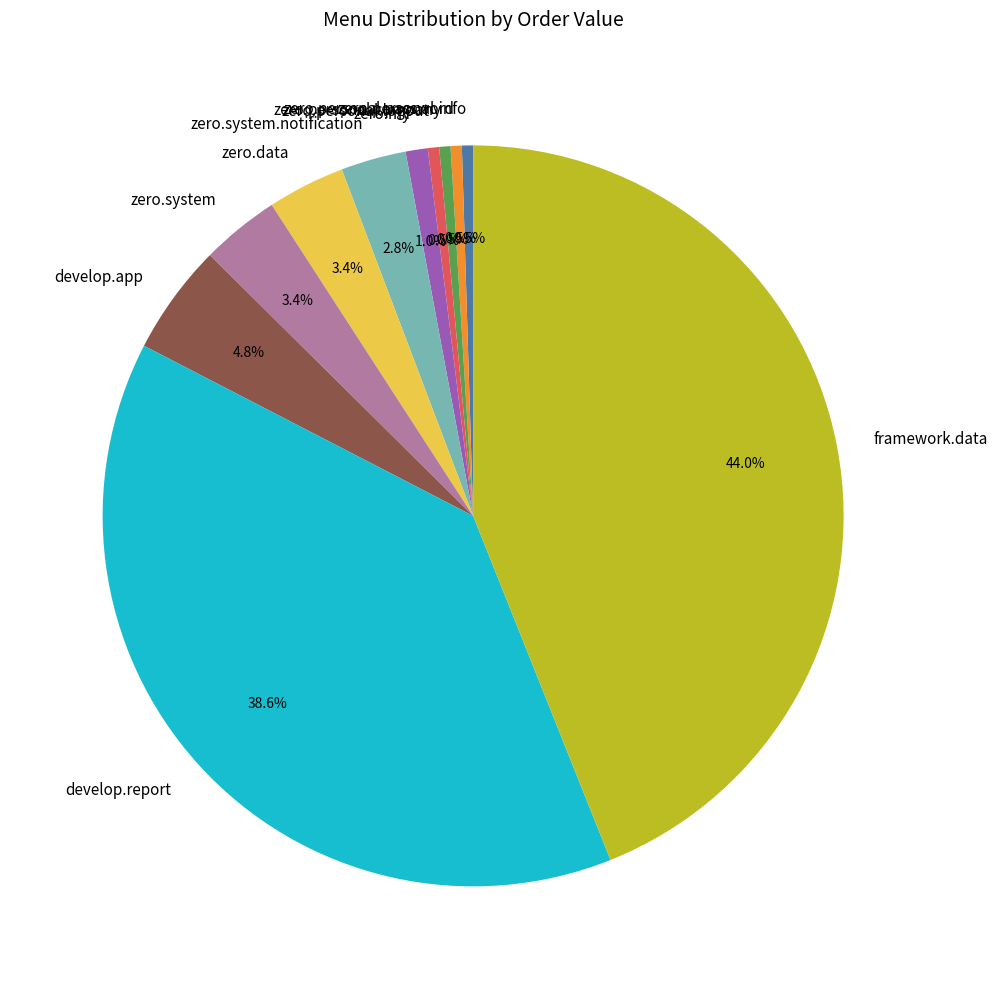

How many segments does this pie chart have?

11